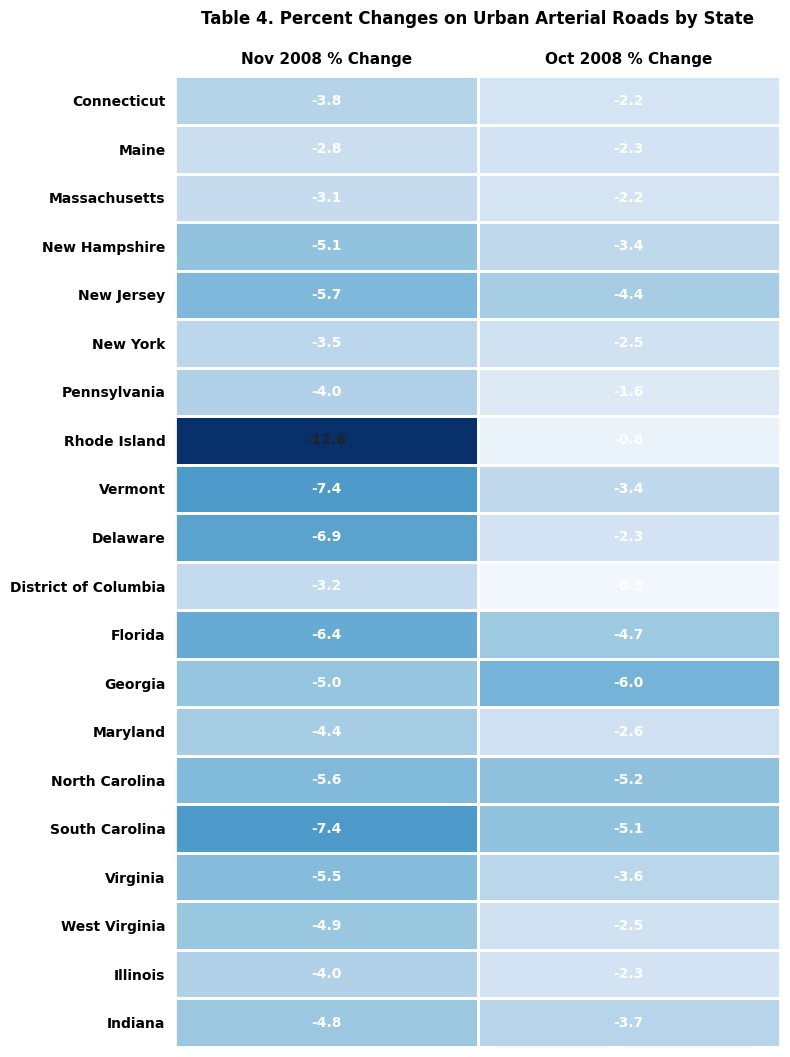

What is the approximate value of Pennsylvania at Nov 2008 % Change?

-4.0